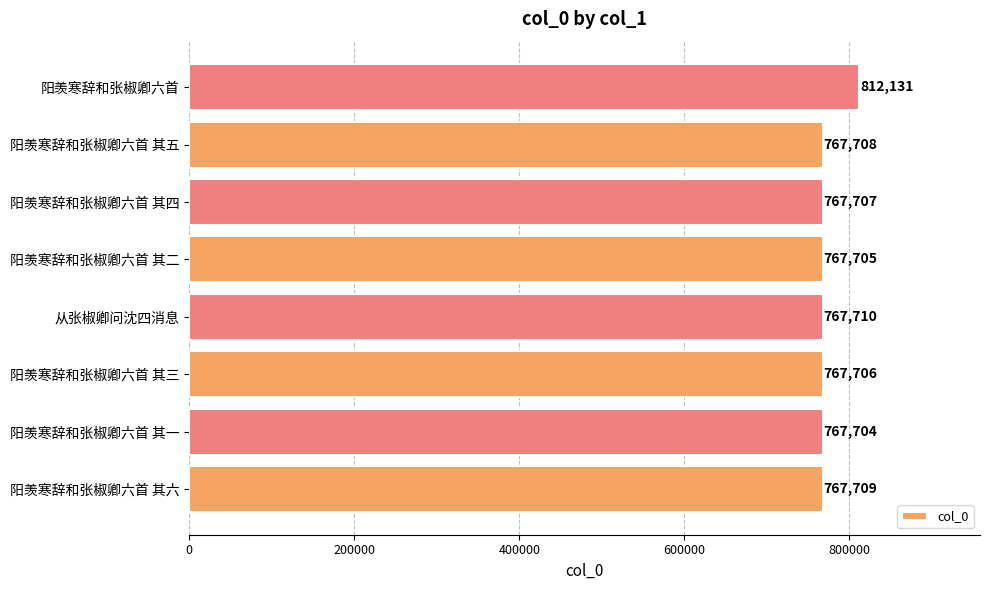

What is the average value?

773260